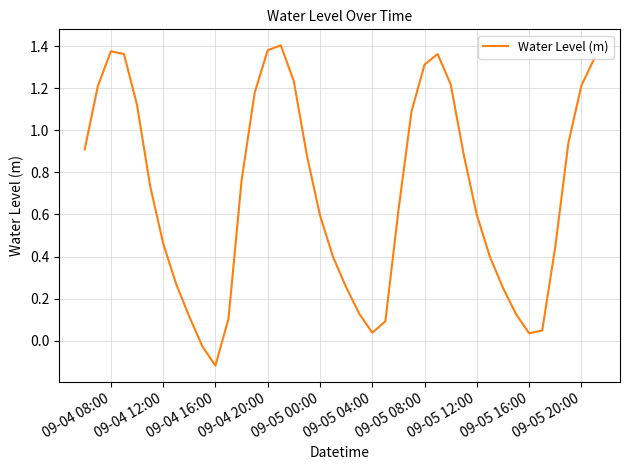

How many values are above zero?

38